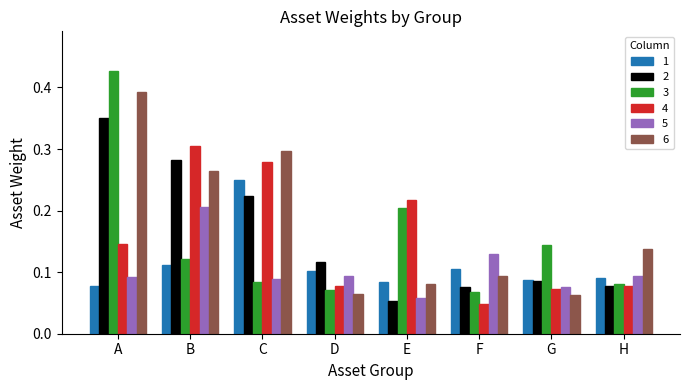

Which series has the largest range (max minus min)?

3